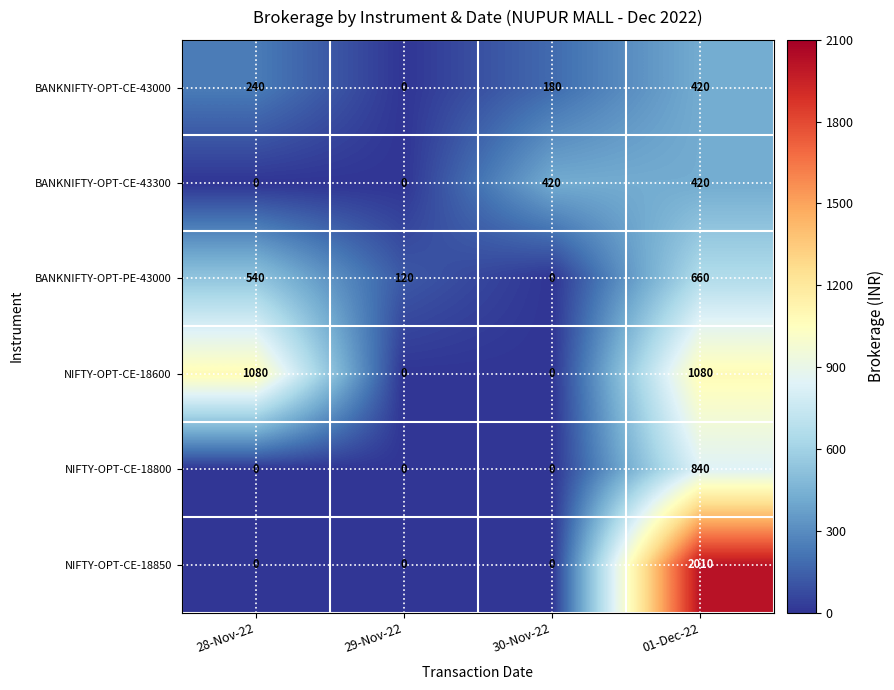

What is the difference between the BANKNIFTY-OPT-PE-43000 values at 29-Nov-22 and 28-Nov-22?

420